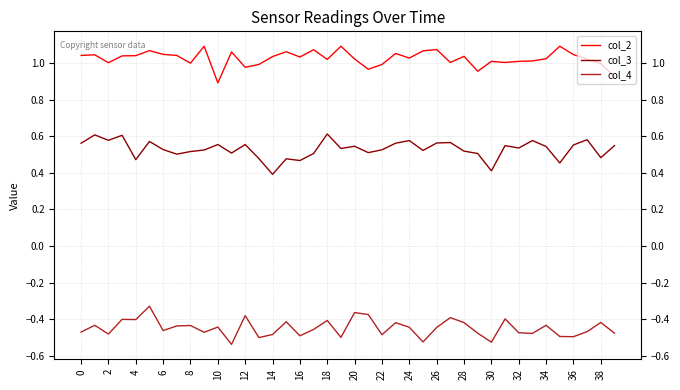

True or false: col_3 and col_2 intersect in this chart.

False